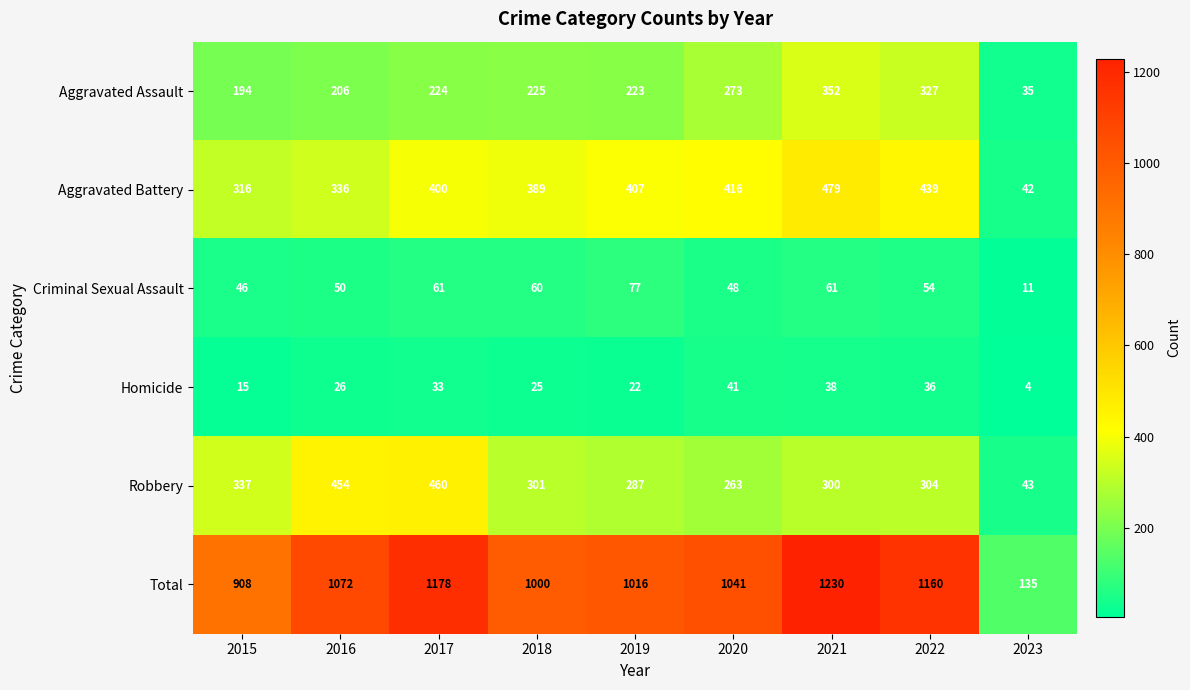

What is the greatest value displayed?

1230